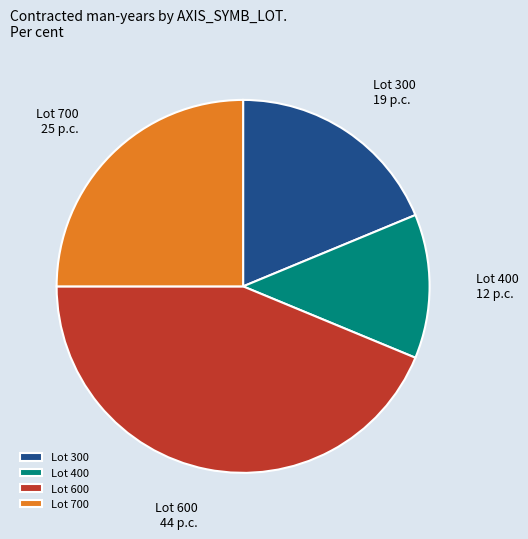

Does Lot 300 account for over 50% of the chart?

No